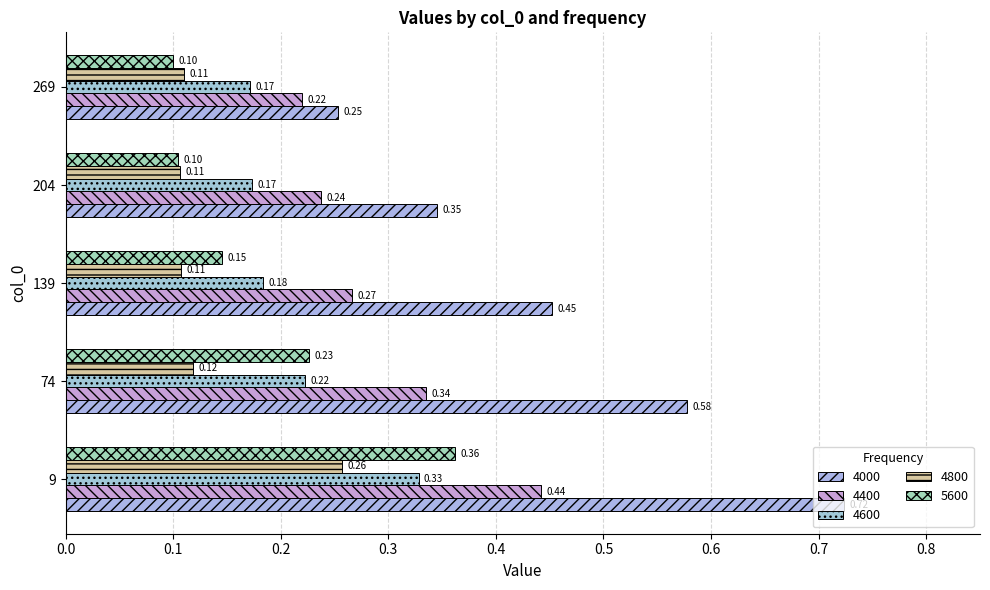

At which category does the chart reach its peak across all series?

9